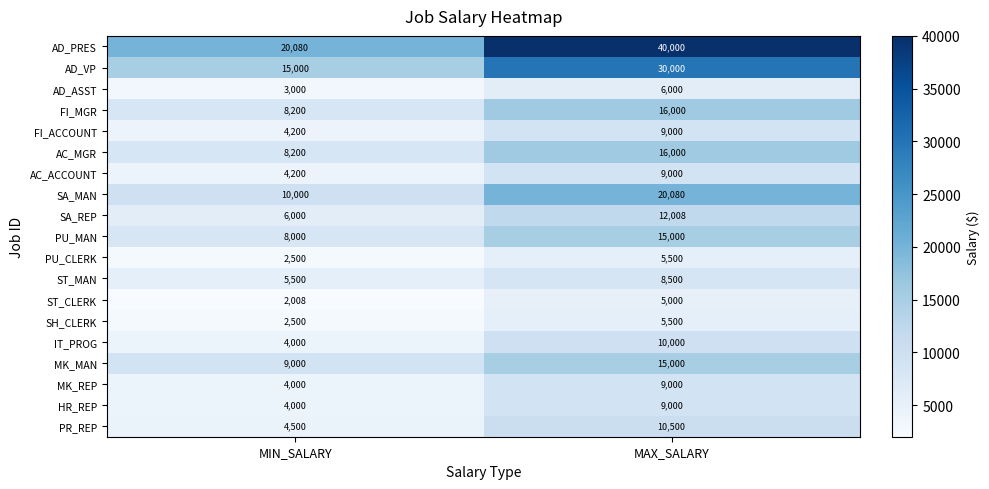

What is the approximate value of PU_MAN at MAX_SALARY, to the nearest 50?

15000